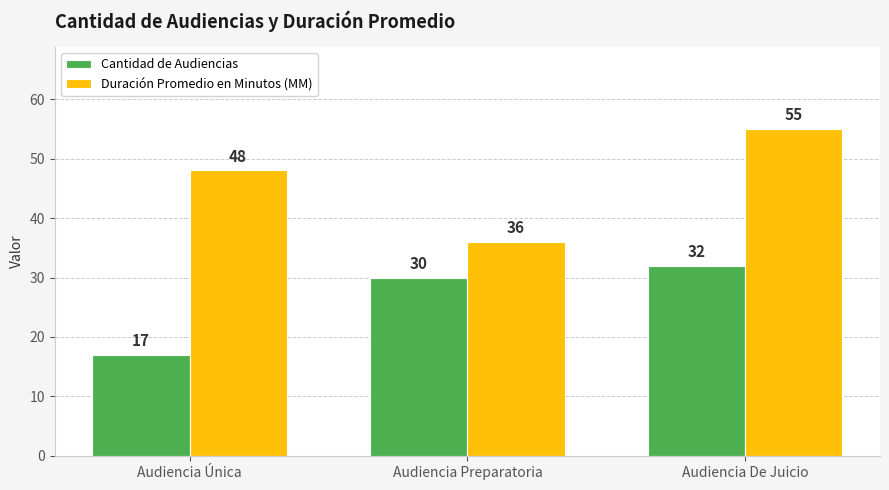

Between Audiencia Preparatoria and Audiencia De Juicio, which series saw the biggest shift?

Duración Promedio en Minutos (MM)